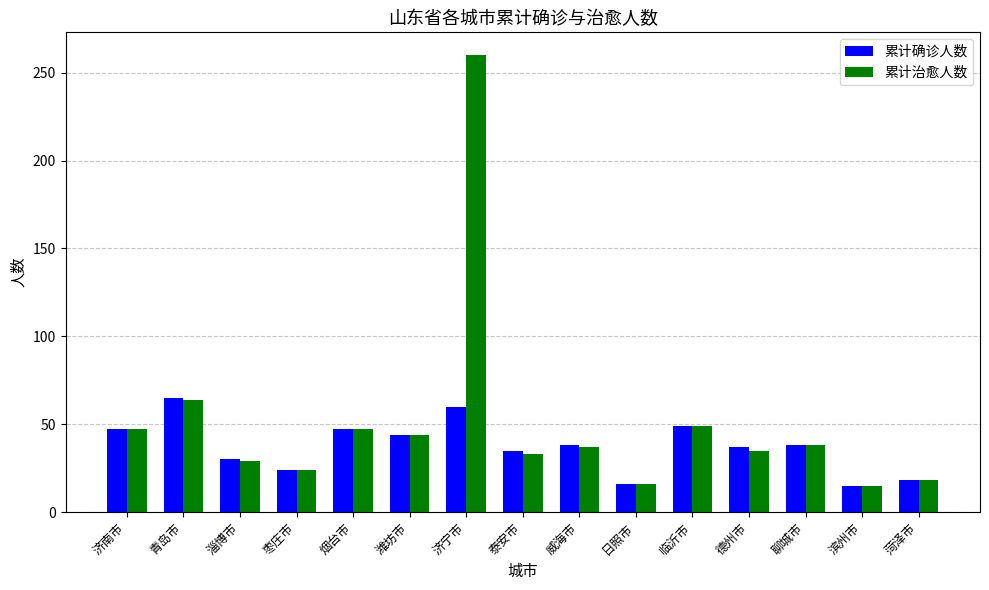

Which series has the largest range (max minus min)?

累计治愈人数